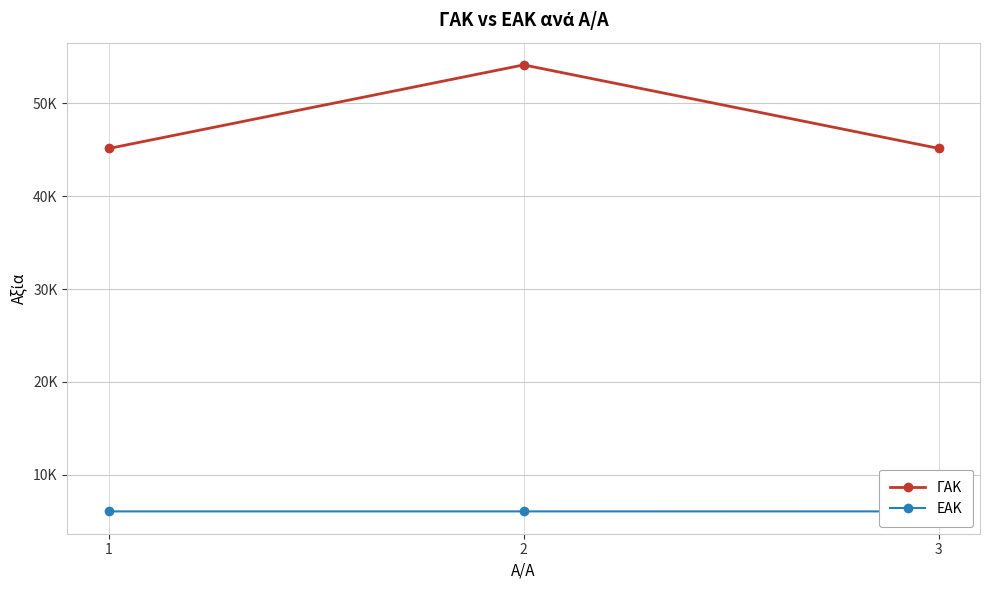

Between 1 and 2, which series saw the biggest shift?

ΓΑΚ